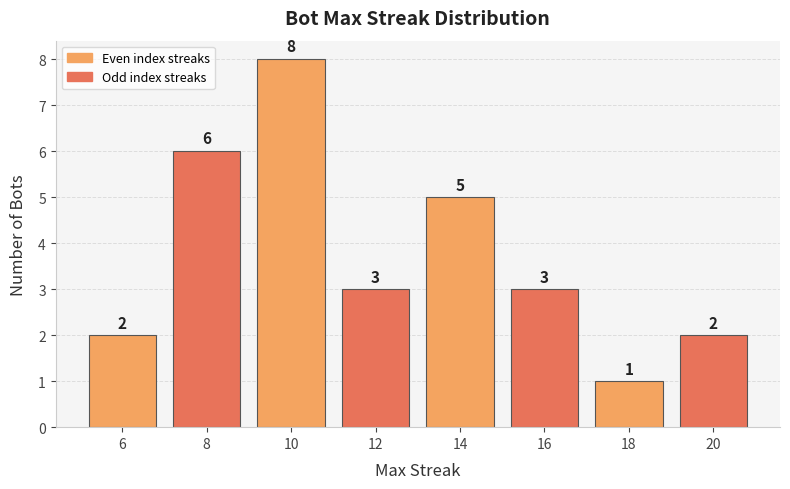

What is the difference between the maximum and second lowest values?

6